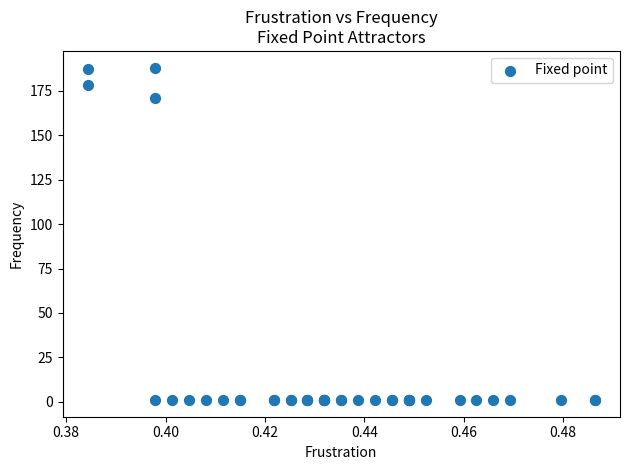

What Y value in the scatter plot is closest to 94?

171